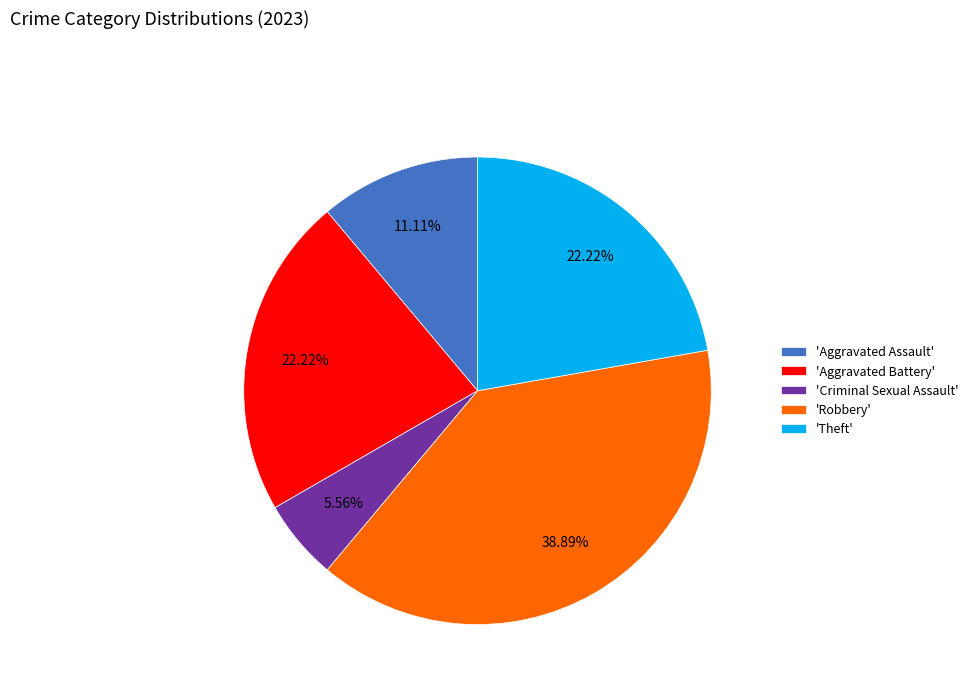

Combined, do 'Robbery' and 'Criminal Sexual Assault' account for over 50%?

No